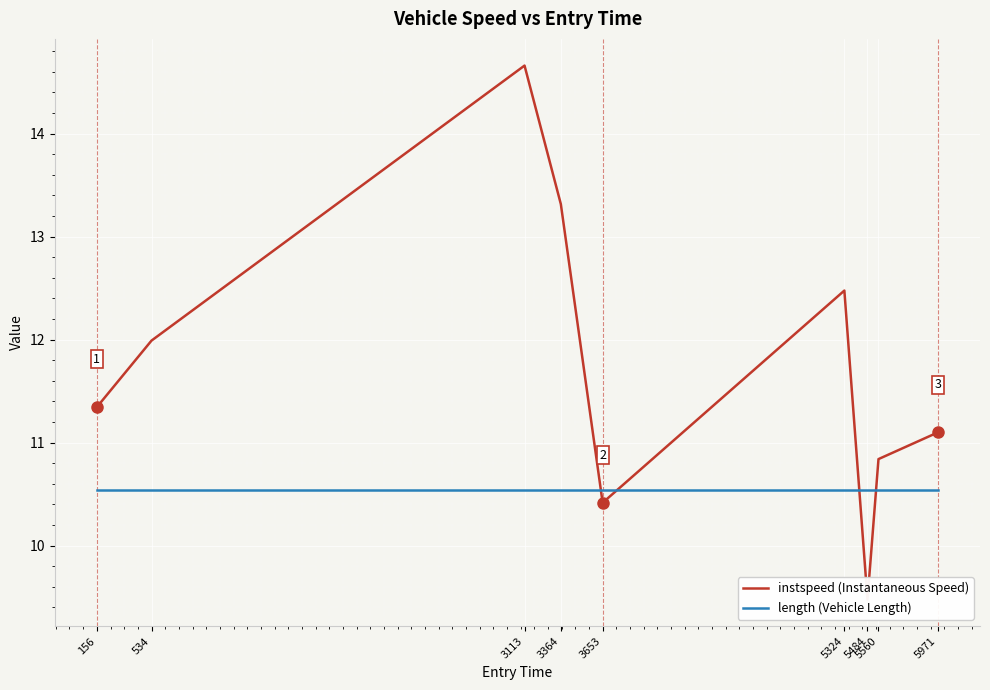

Reading left to right, list all the values displayed in this chart.

instspeed (Instantaneous Speed): 156=11.3	534=12.0	3113=14.7	3364=13.3	3653=10.4	5324=12.5	5484=9.5	5560=10.8	5971=11.1
length (Vehicle Length): 156=10.5	534=10.5	3113=10.5	3364=10.5	3653=10.5	5324=10.5	5484=10.5	5560=10.5	5971=10.5